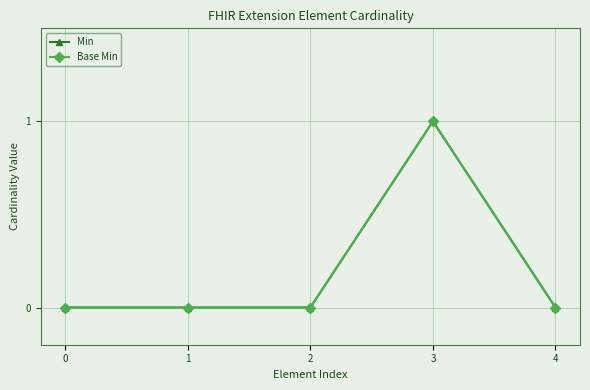

True or false: Min has more than 0 interior local peaks.

True